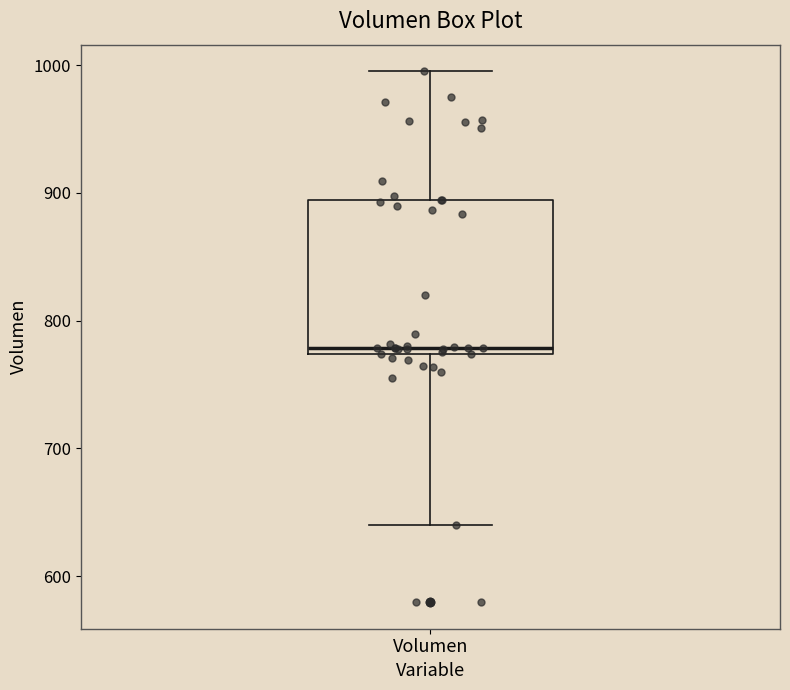

Where does the median line of the box for Volumen sit on the y-axis? The values are not printed on the chart, so give them approximately, as read against the axis.

780